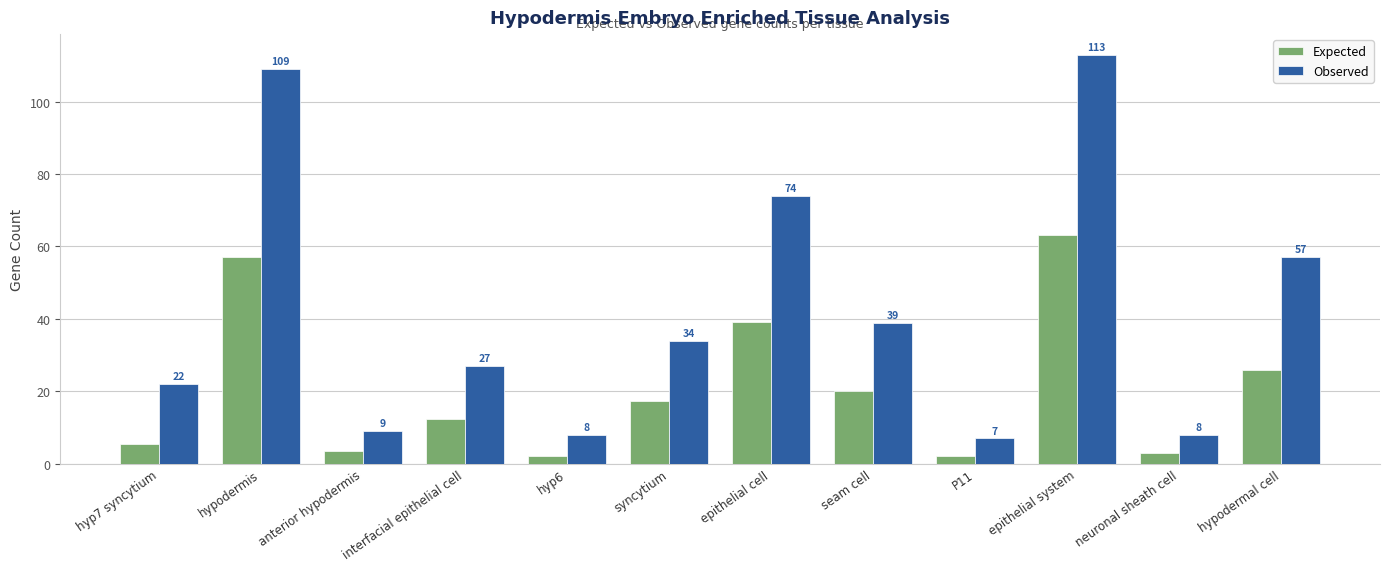

Which series has the largest range (max minus min)?

Observed